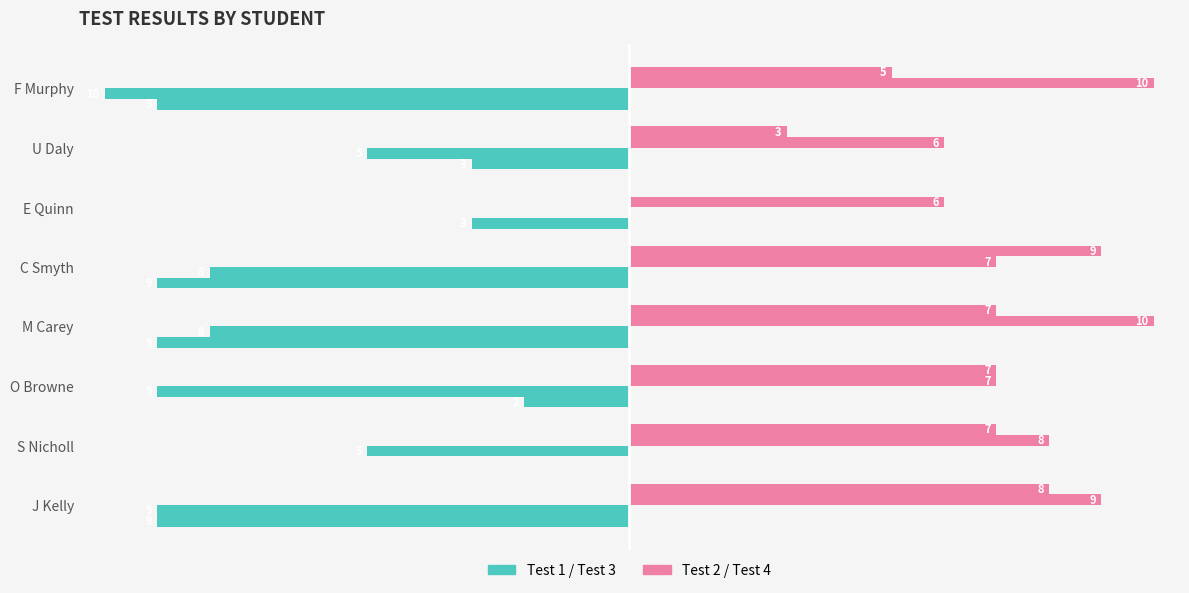

What position from the left is U Daly?

7